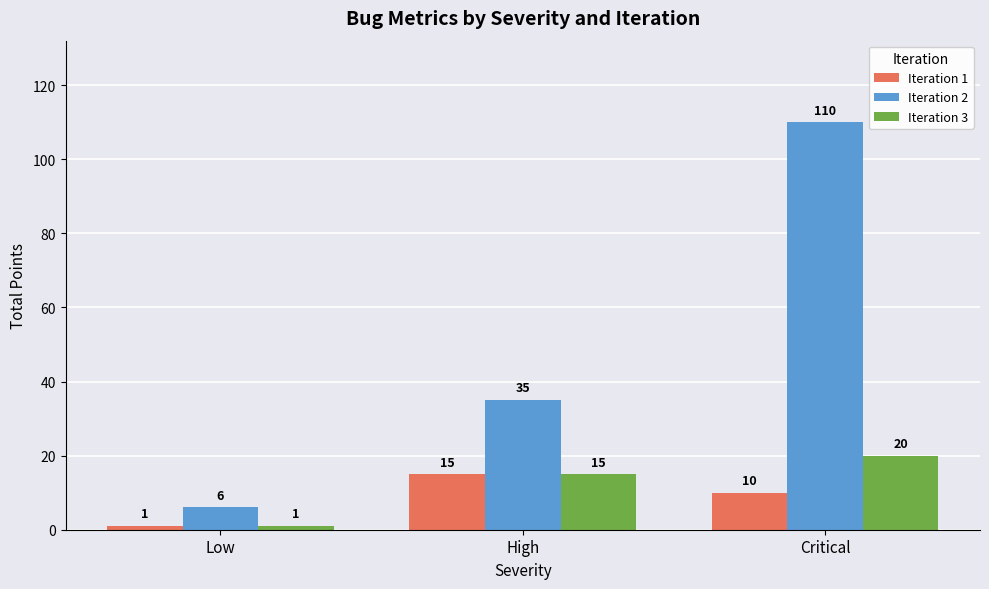

Reading left to right, extract all data points from this chart.

Iteration 1: Low=1	High=15	Critical=10
Iteration 2: Low=6	High=35	Critical=110
Iteration 3: Low=1	High=15	Critical=20